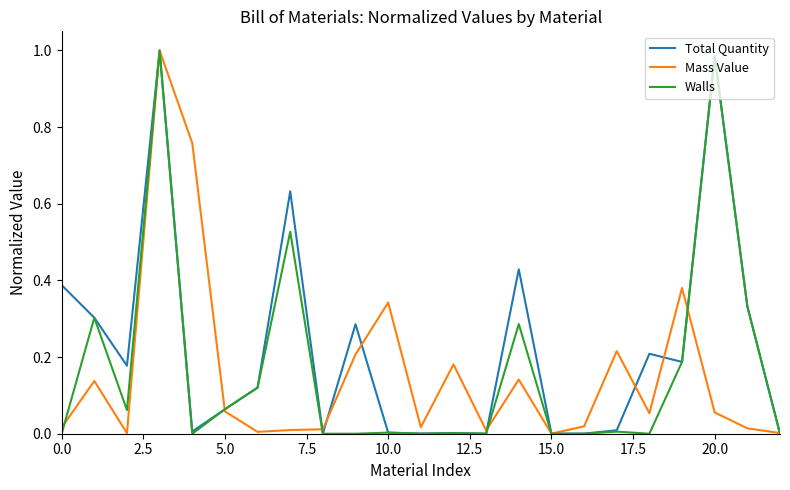

Which series has the largest total across all categories?

Total Quantity